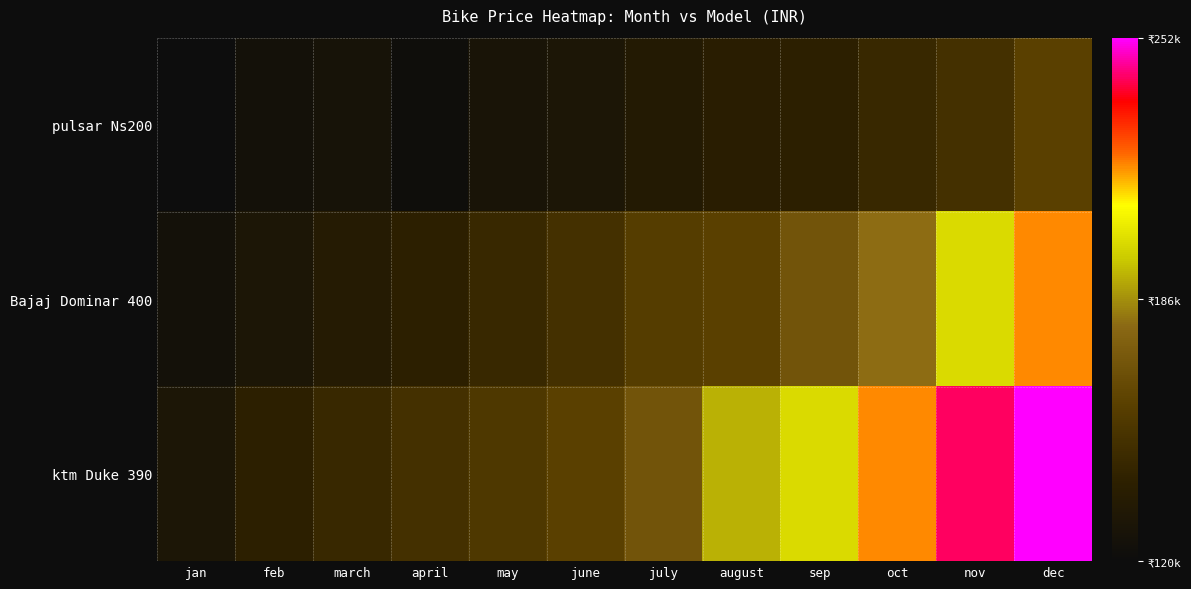

Reading left to right, transcribe all the data shown in this chart.

pulsar Ns200: jan=120000	feb=125000	march=127000	april=122000	may=128000	june=130000	july=134000	august=138000	sep=140000	oct=145000	nov=150000	dec=160000
Bajaj Dominar 400: jan=125000	feb=130000	march=135000	april=140000	may=145000	june=150000	july=158000	august=160000	sep=170000	oct=180000	nov=200000	dec=220000
ktm Duke 390: jan=130000	feb=140000	march=145000	april=150000	may=155000	june=160000	july=170000	august=192000	sep=200000	oct=220000	nov=242000	dec=252000